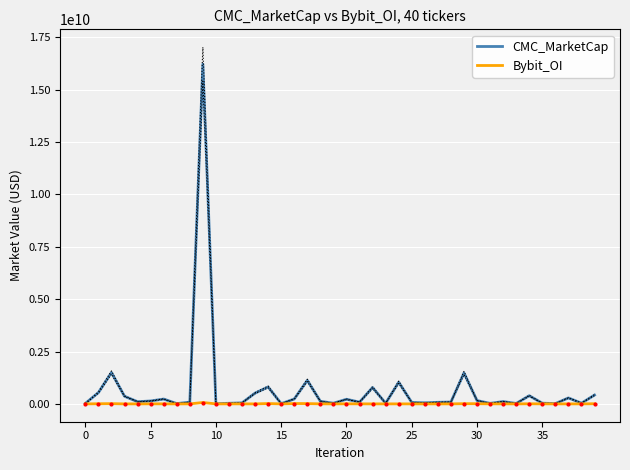

At which label does CMC_MarketCap reach its minimum?

10